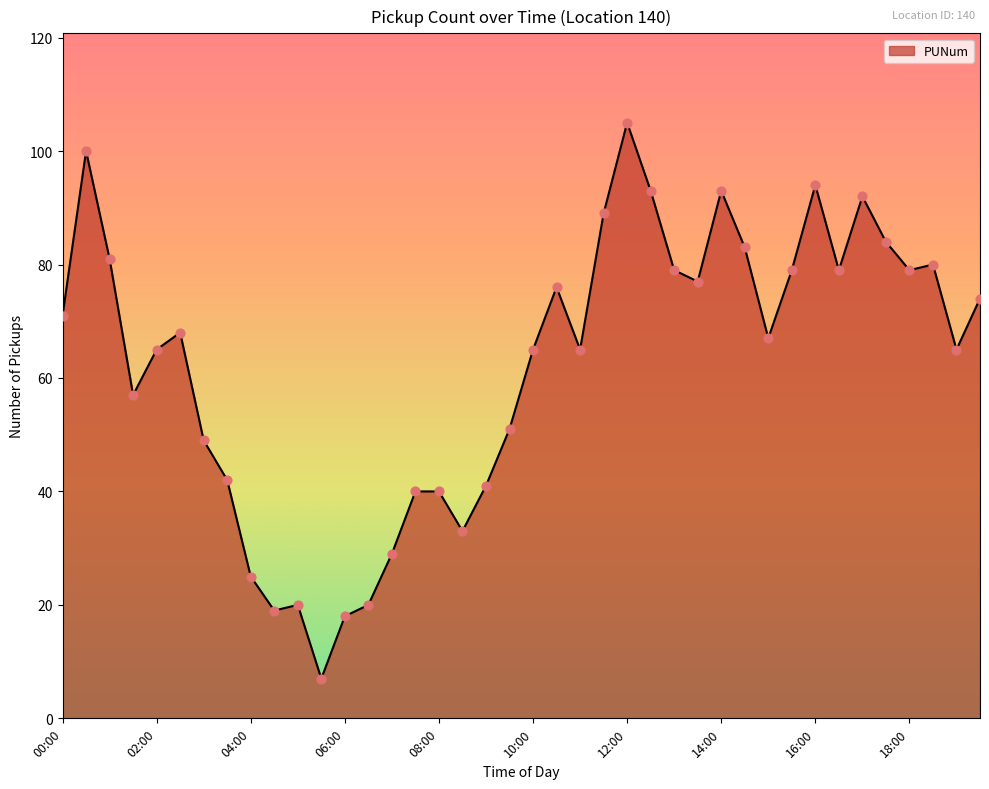

What is the minimum value shown in the chart?

7